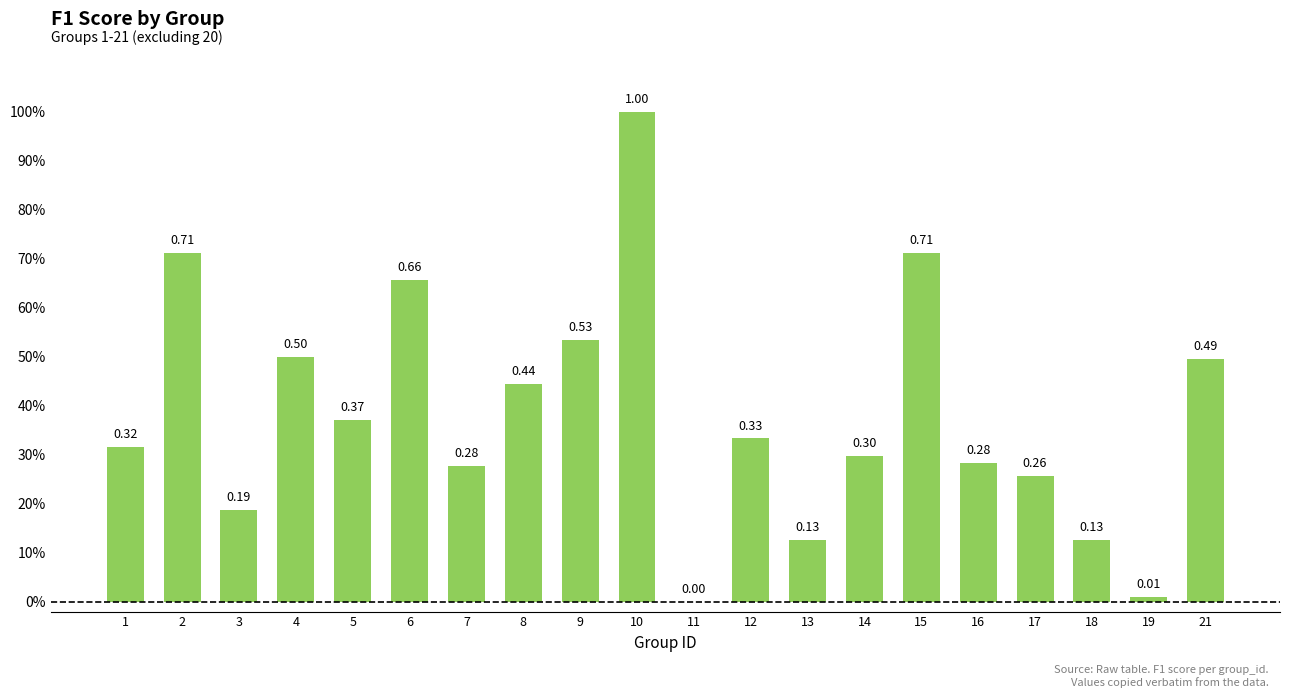

Which has a higher value, 9 or 5?

9